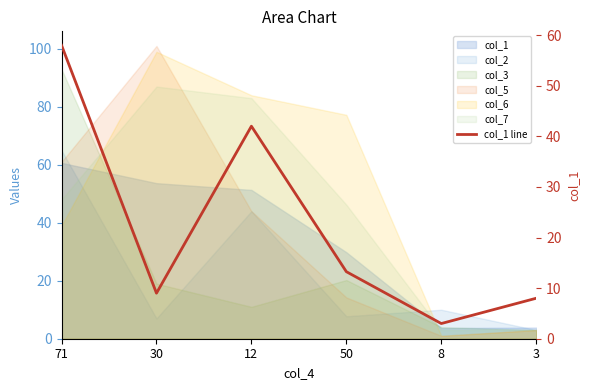

How many lines are shown in the chart?

1